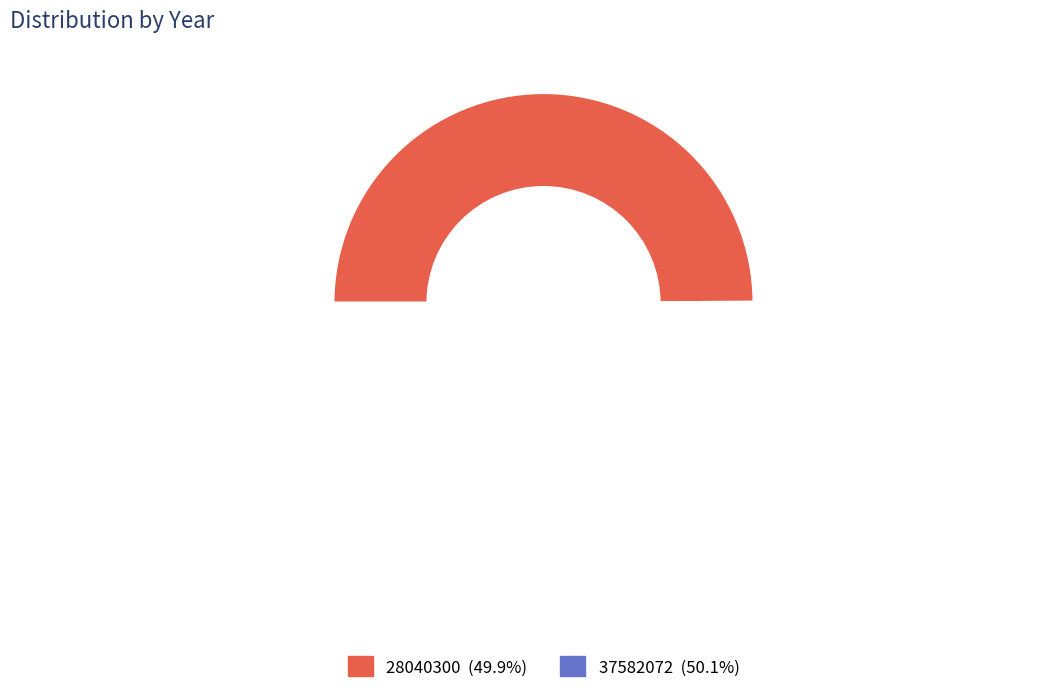

The 37582072 slice represents 43% of the pie. True or false?

False